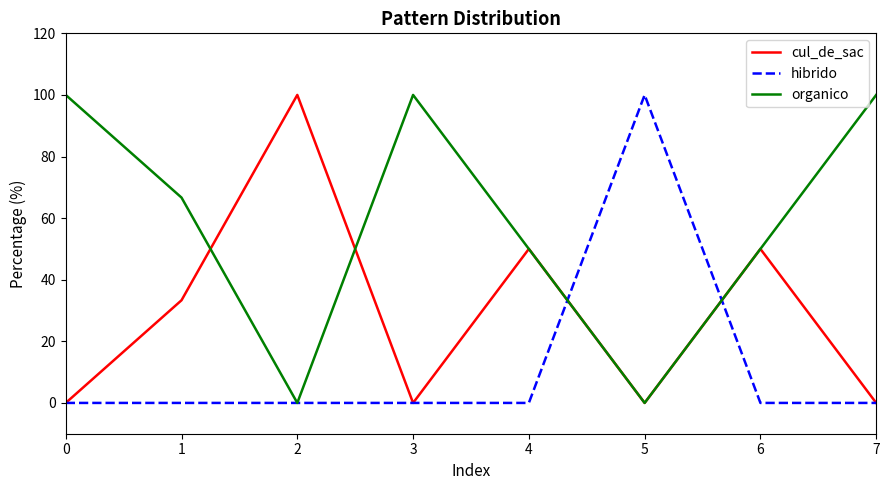

True or false: hibrido has a value of 100.0 at 5.

True